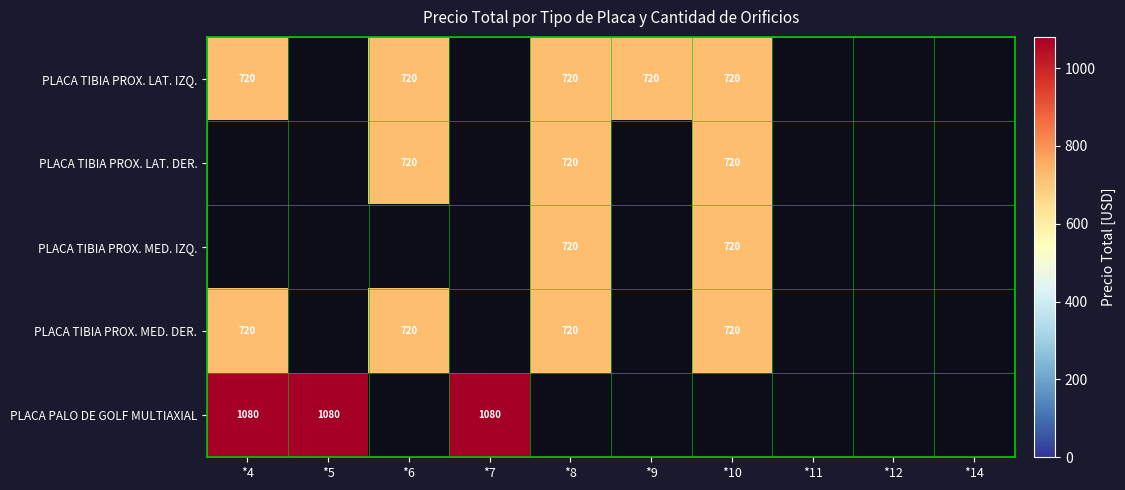

Is it true that PLACA TIBIA PROX. MED. IZQ. equals 720 at *10?

True